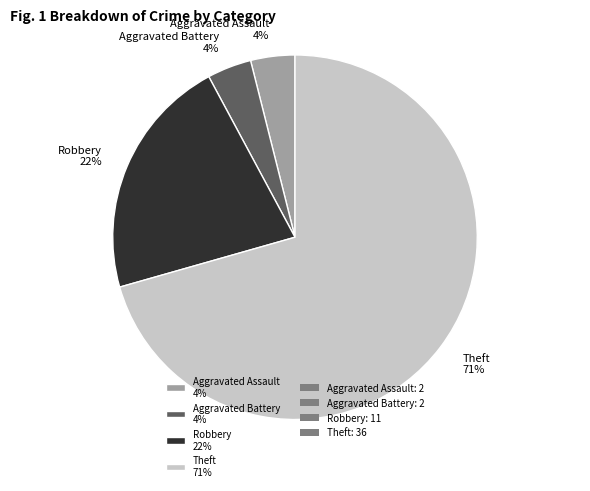

What is the largest slice in the pie chart?

Theft